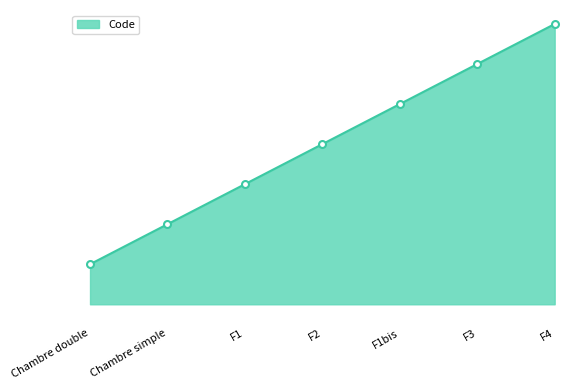

What is the sum of all values?

28